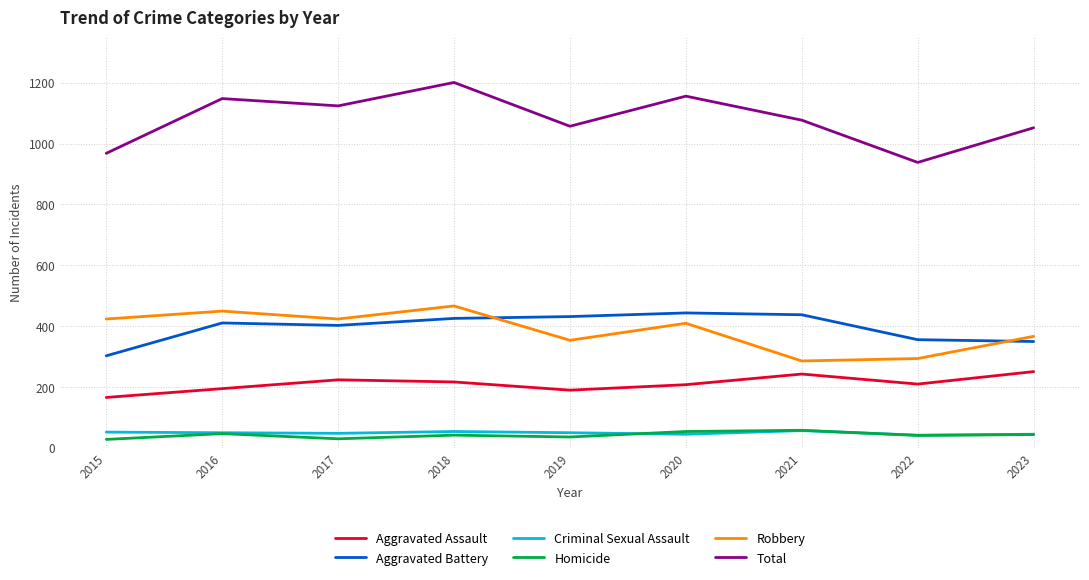

True or false: Aggravated Battery has a value of 554 at 2023.

False